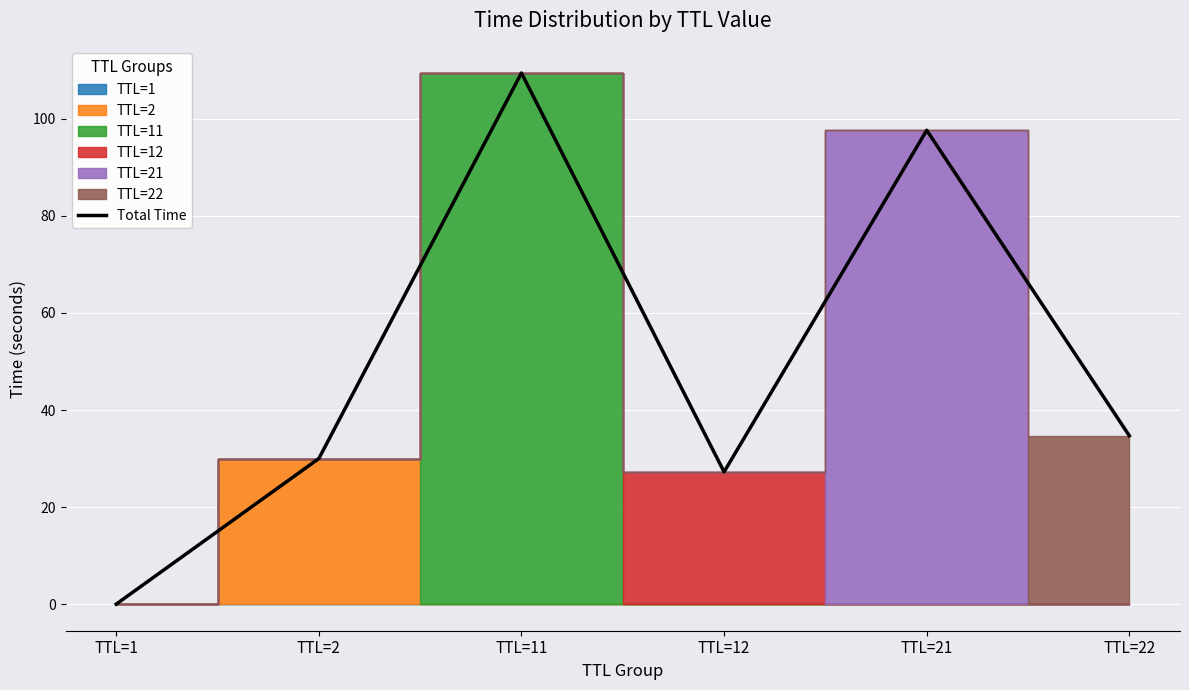

Reading left to right, list all the values displayed in this chart.

TTL=1=0.0	TTL=2=30.0	TTL=11=109.4	TTL=12=27.3	TTL=21=97.7	TTL=22=34.7